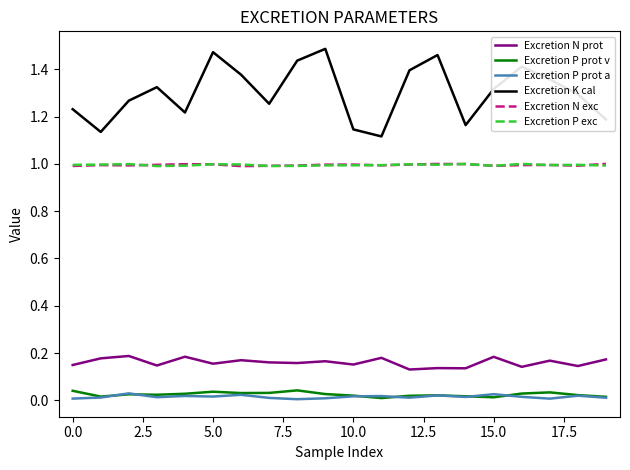

Which series has the largest total across all categories?

Excretion K cal